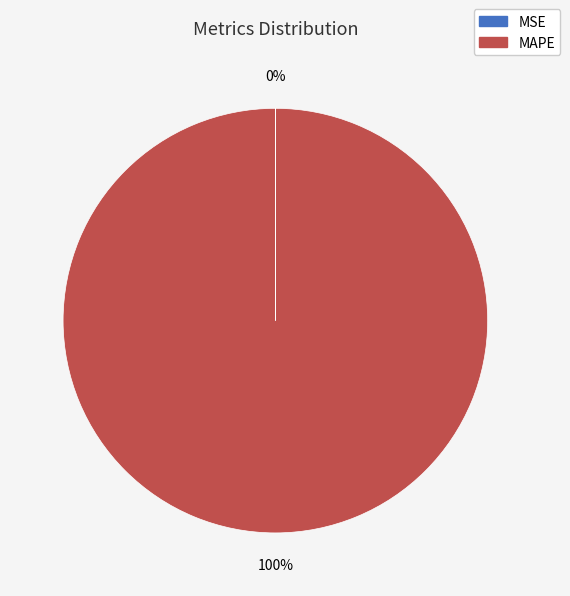

Which slice is the largest?

MAPE